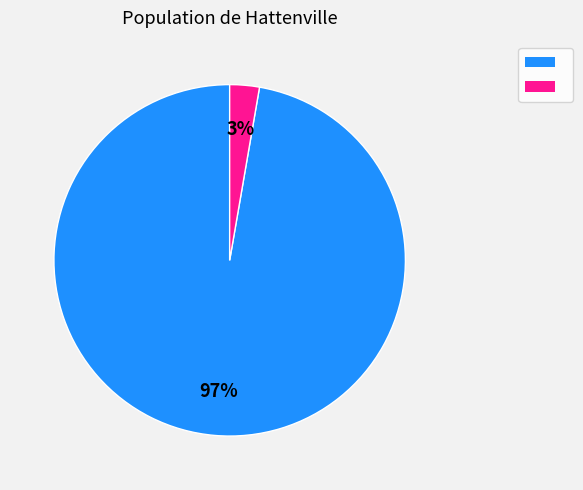

To the nearest percent, what is the average slice percentage?

50%